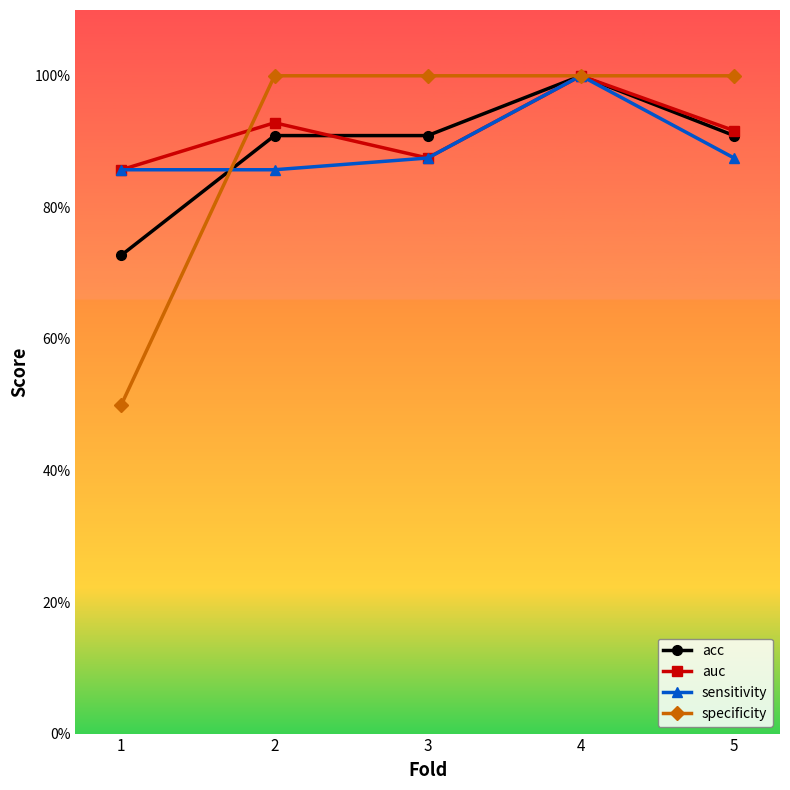

At which label is auc closest to 0?

1